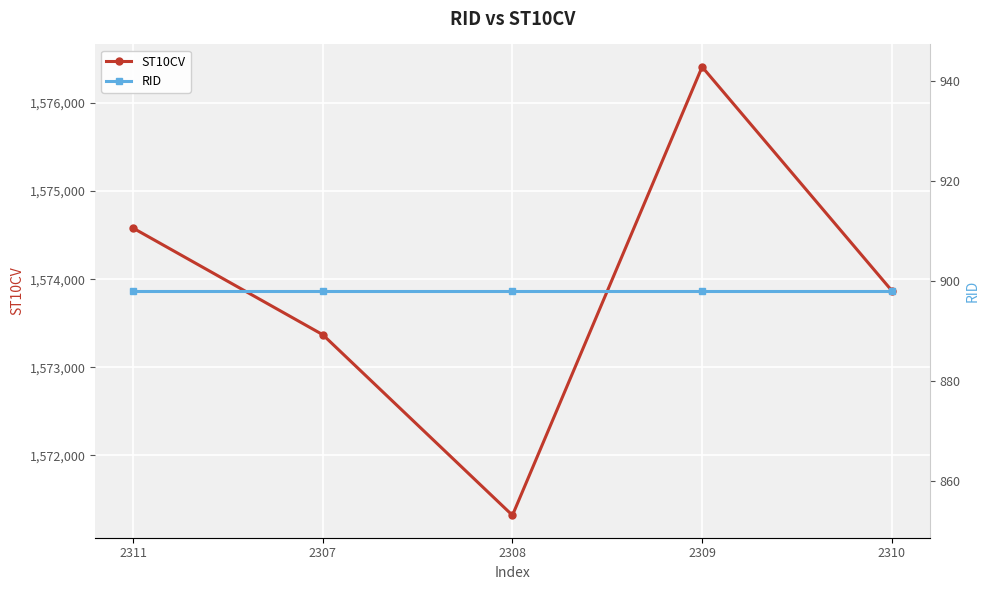

Count the number of data series in this chart.

2